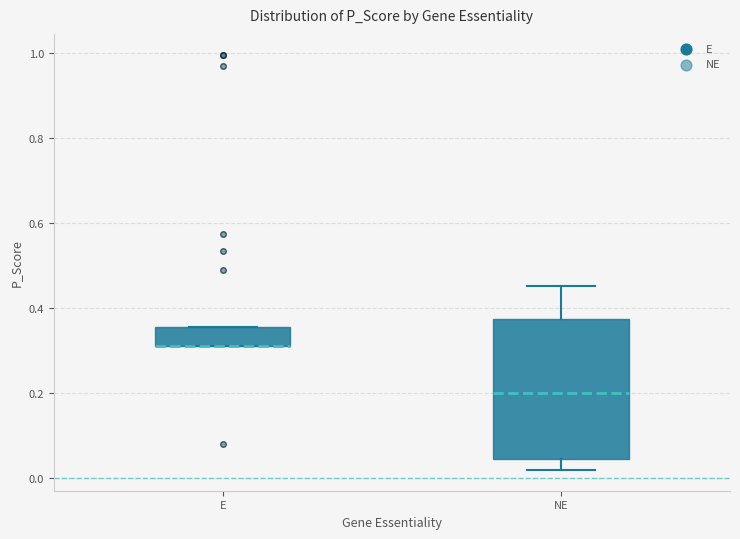

Which box is the tallest, from its lower edge to its upper edge?

NE